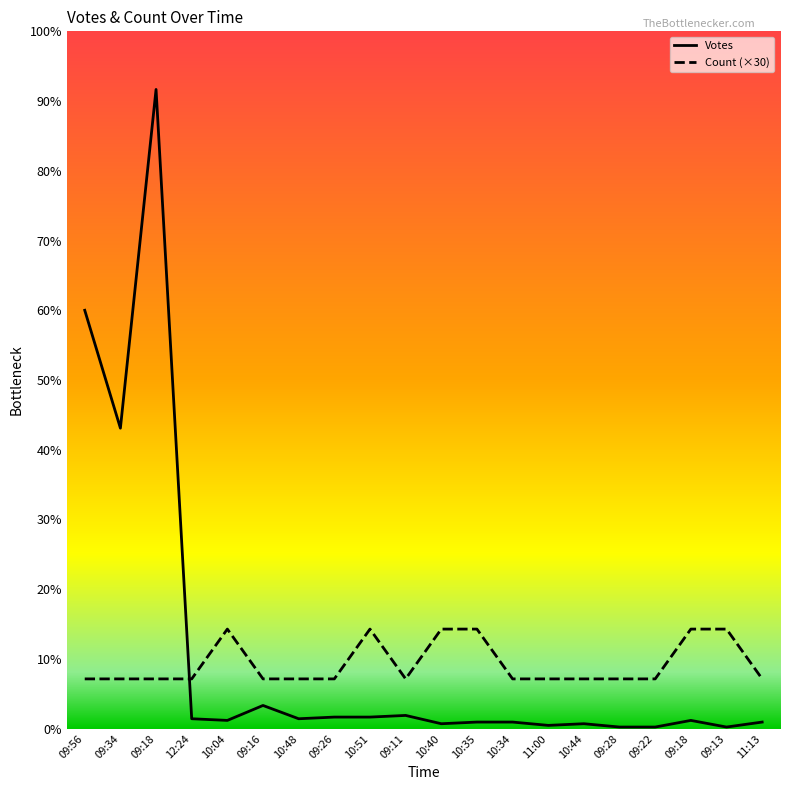

At 09:18, list the series in order from smallest to largest.

Count (×30), Votes